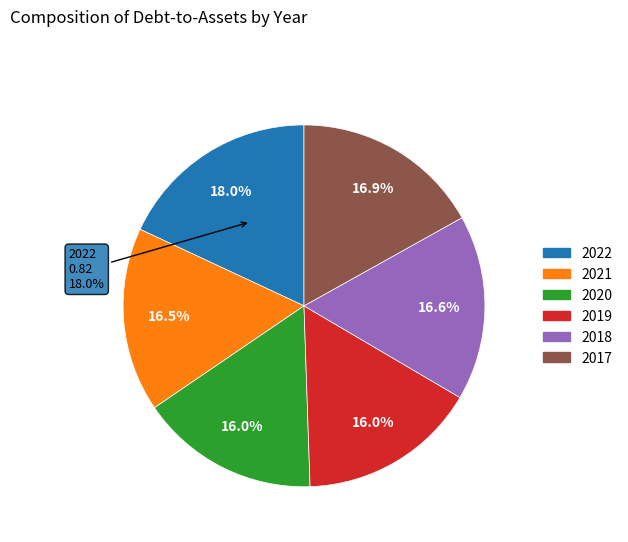

Count the number of slices in the pie.

6